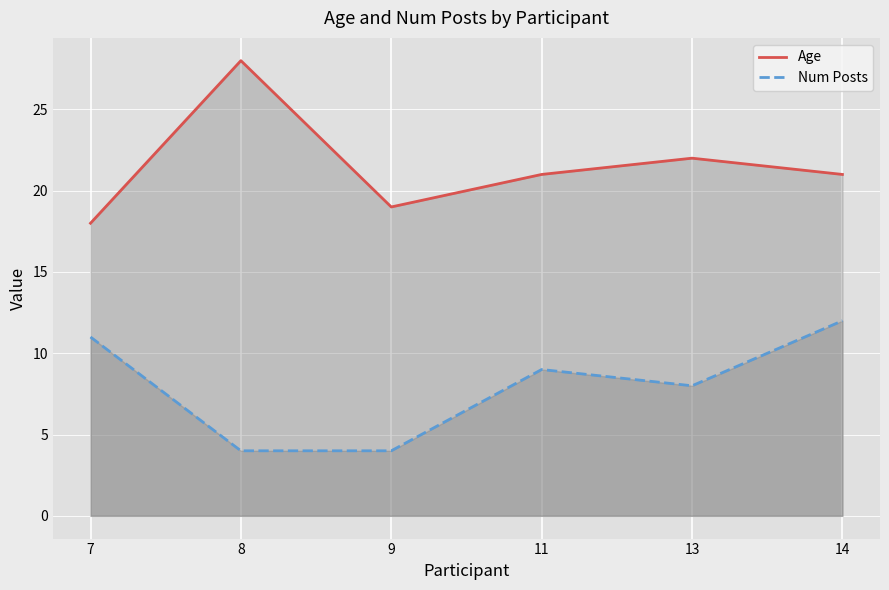

The Num Posts series shows 11 at 7. True or false?

True